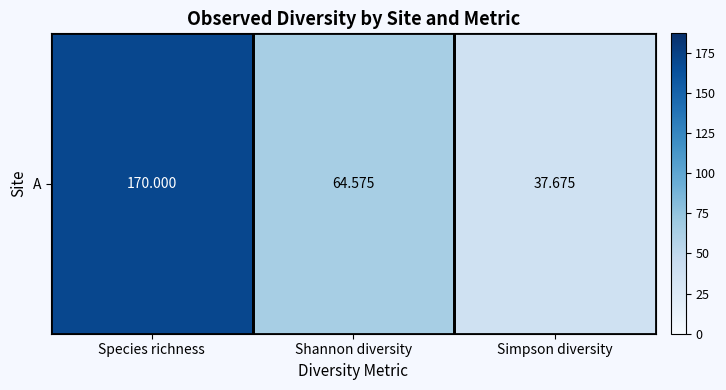

What is the difference between the values at Shannon diversity and Species richness?

105.4